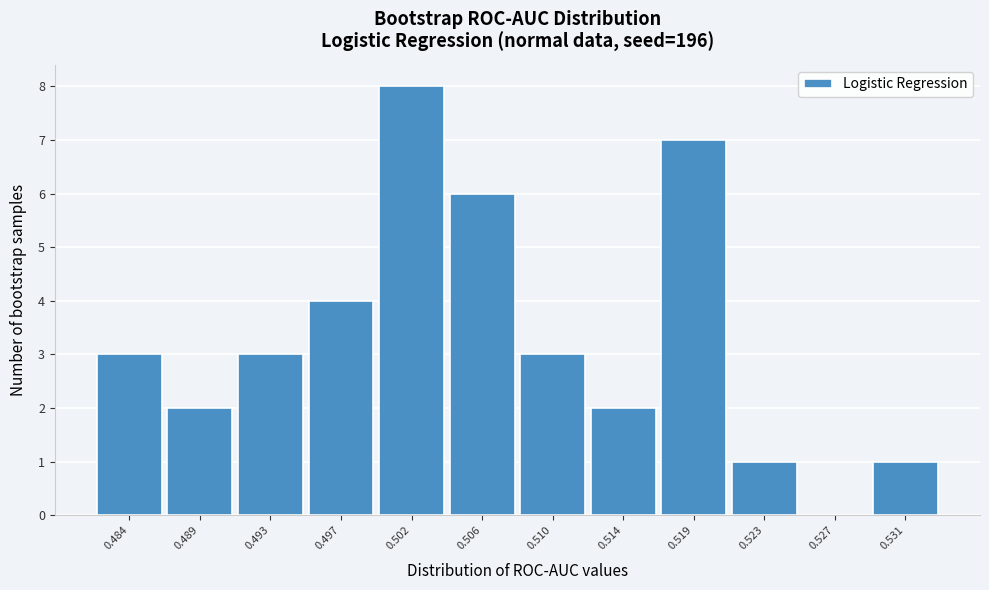

Reading right to left, transcribe all the data shown in this chart.

0.531=1	0.527=0	0.523=1	0.519=7	0.514=2	0.510=3	0.506=6	0.502=8	0.497=4	0.493=3	0.489=2	0.484=3